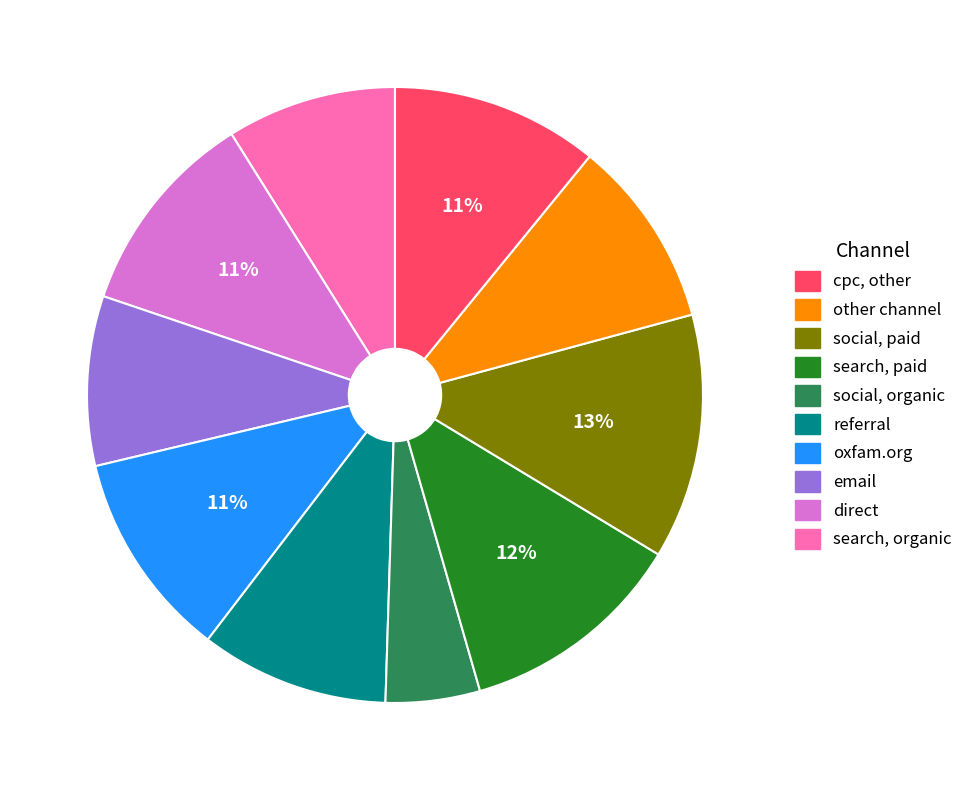

Is there a majority slice in this chart?

No